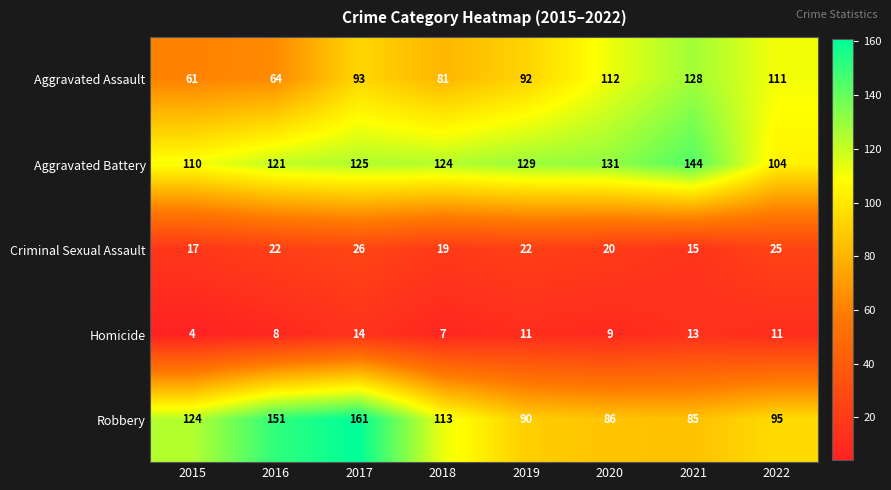

Which category has the lowest value in the Robbery series?

2021